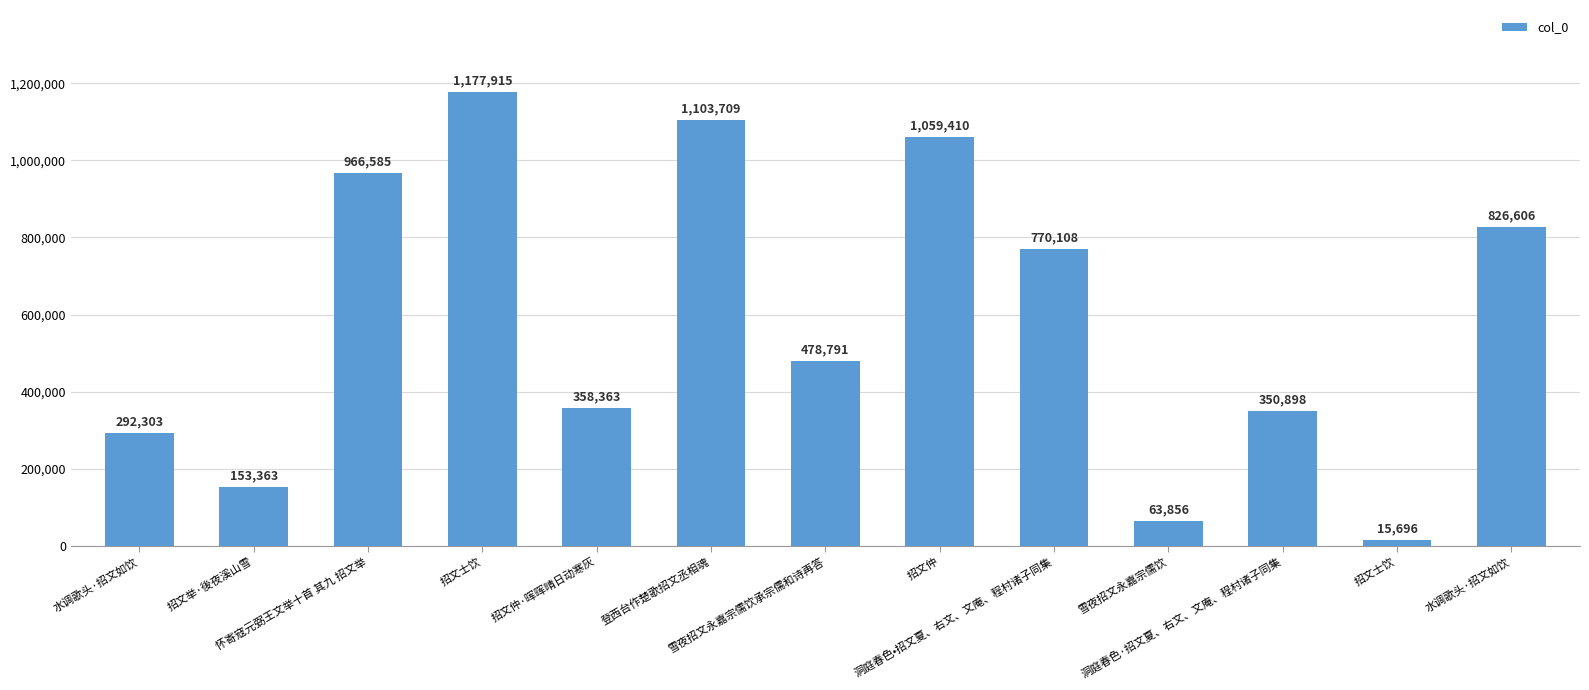

How many categories are shown in the chart?

13